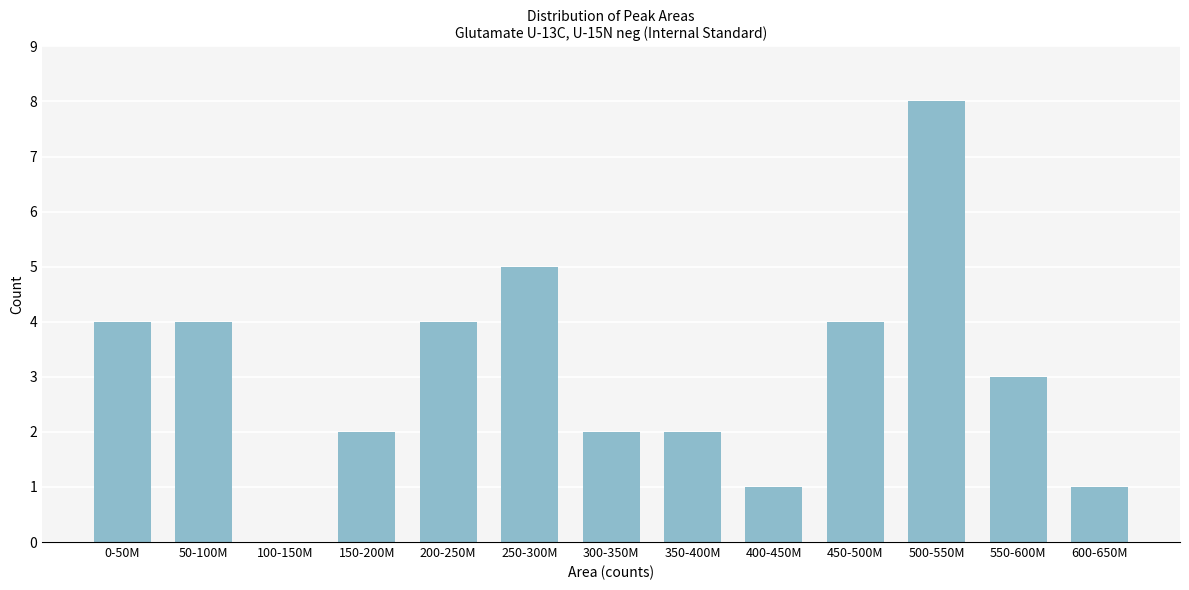

Reading left to right, list all the values displayed in this chart.

0-50M=4	50-100M=4	100-150M=0	150-200M=2	200-250M=4	250-300M=5	300-350M=2	350-400M=2	400-450M=1	450-500M=4	500-550M=8	550-600M=3	600-650M=1